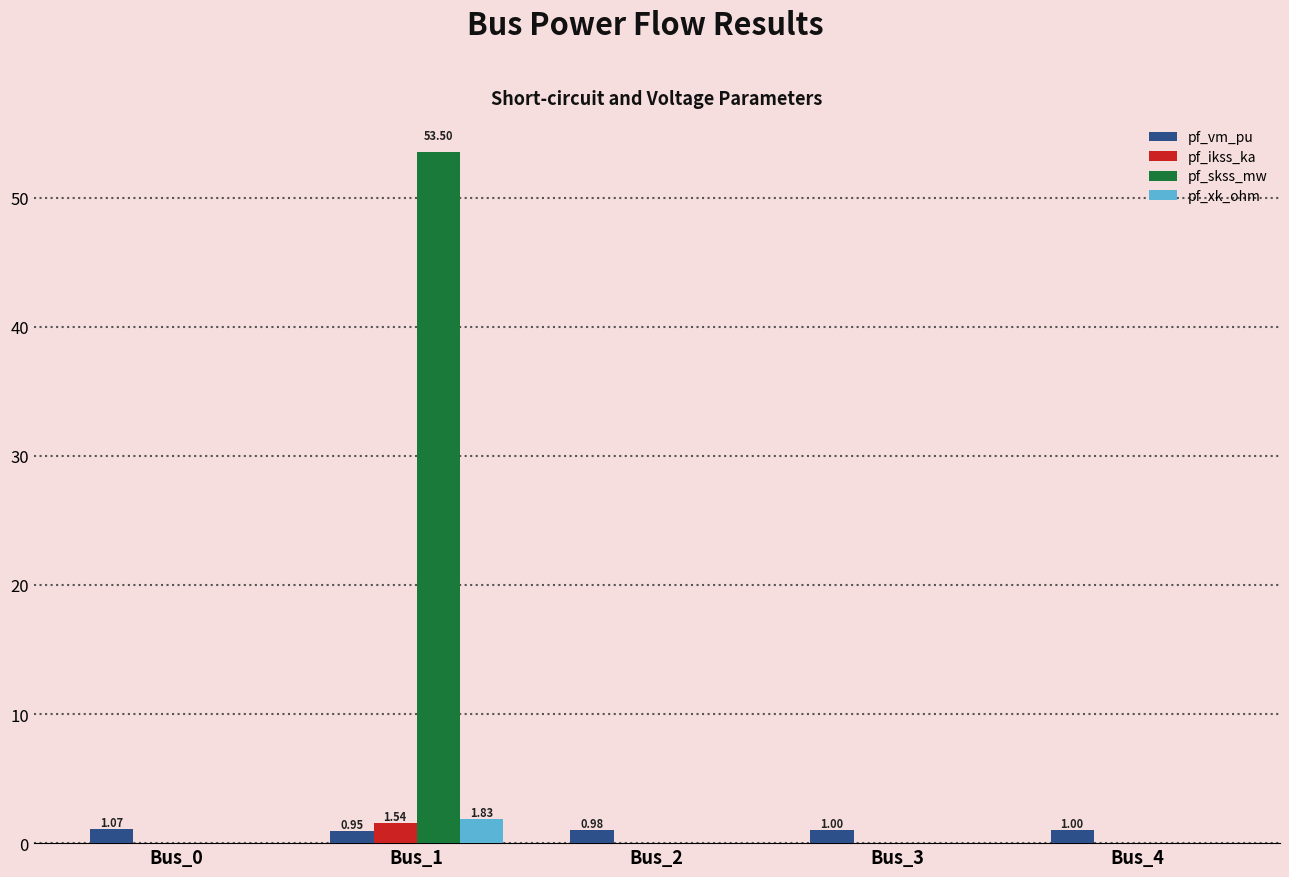

Which series has the largest total across all categories?

pf_skss_mw